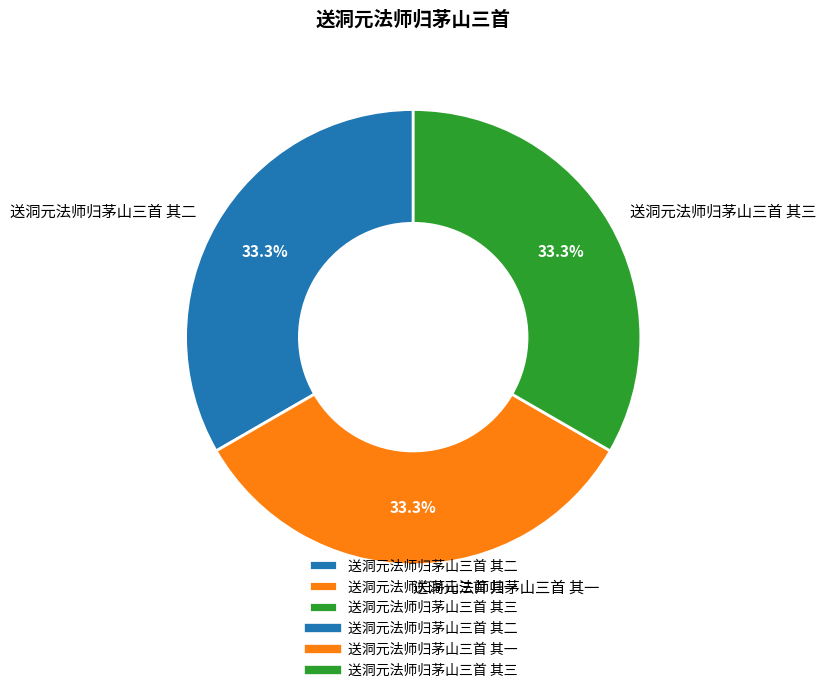

How many segments does this pie chart have?

3